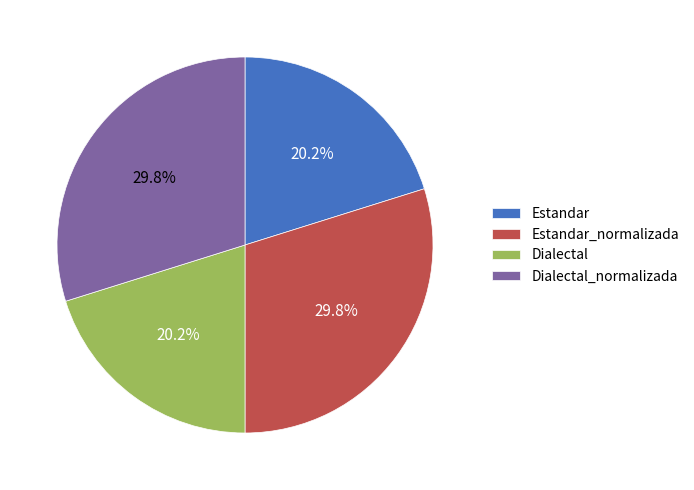

What is the ratio of the value at Estandar_normalizada to the value at Dialectal?

1.5